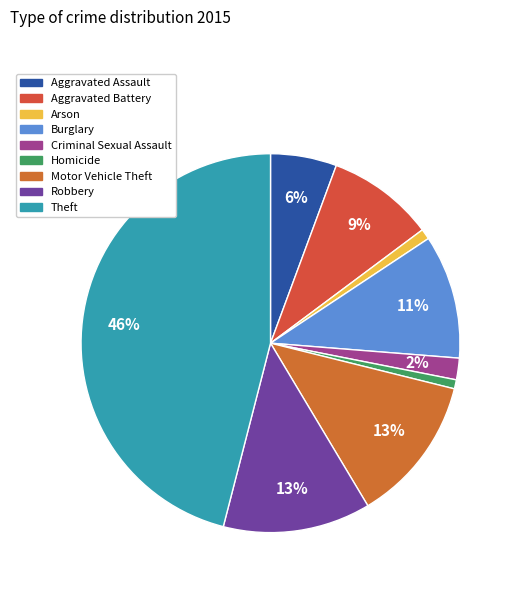

Between Homicide and Robbery, which is larger?

Robbery